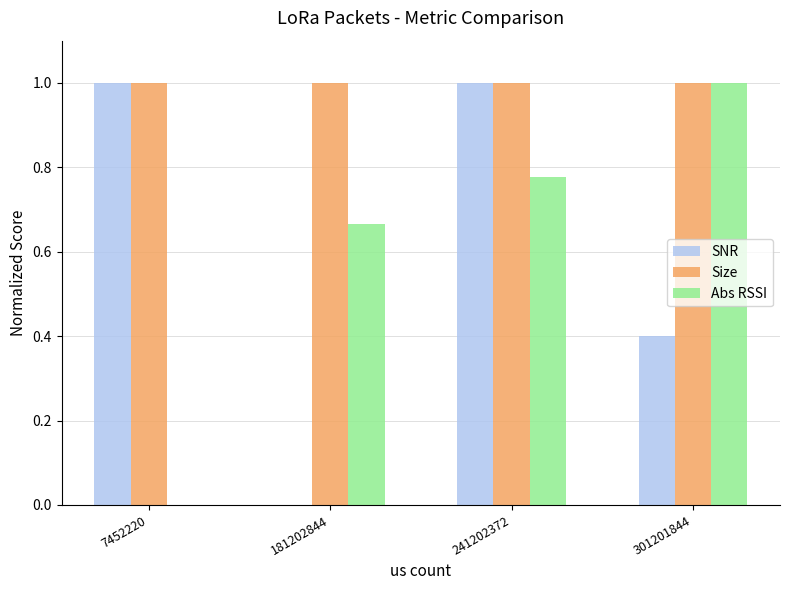

Between 181202844 and 241202372, which series saw the biggest shift?

SNR